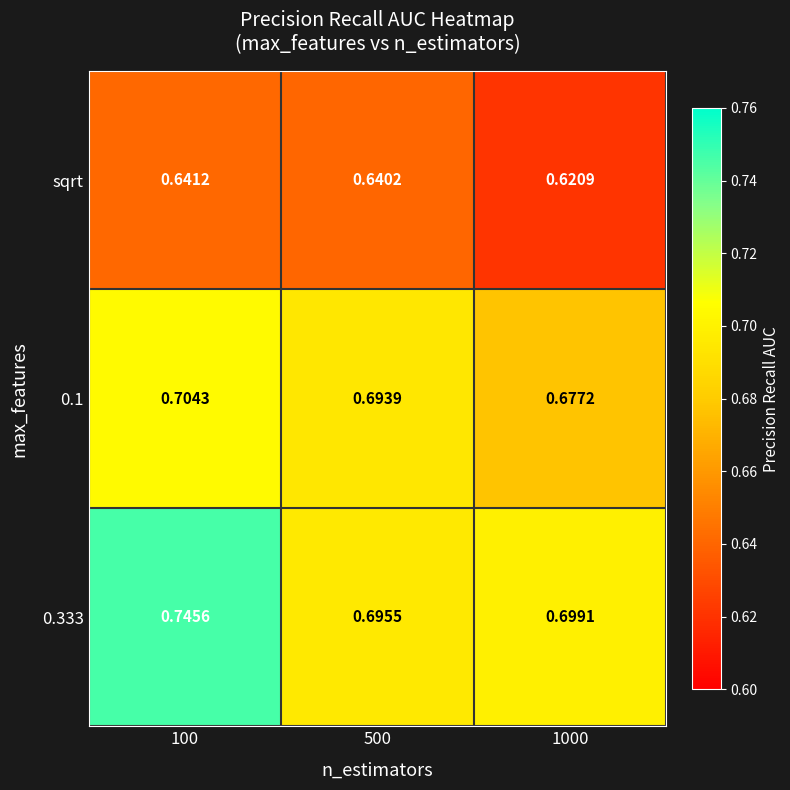

What is the total value across all series at 100?

2.1